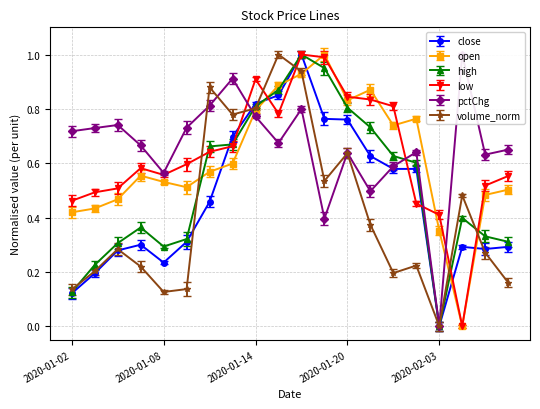

How many values in the volume_norm series exceed 0?

19